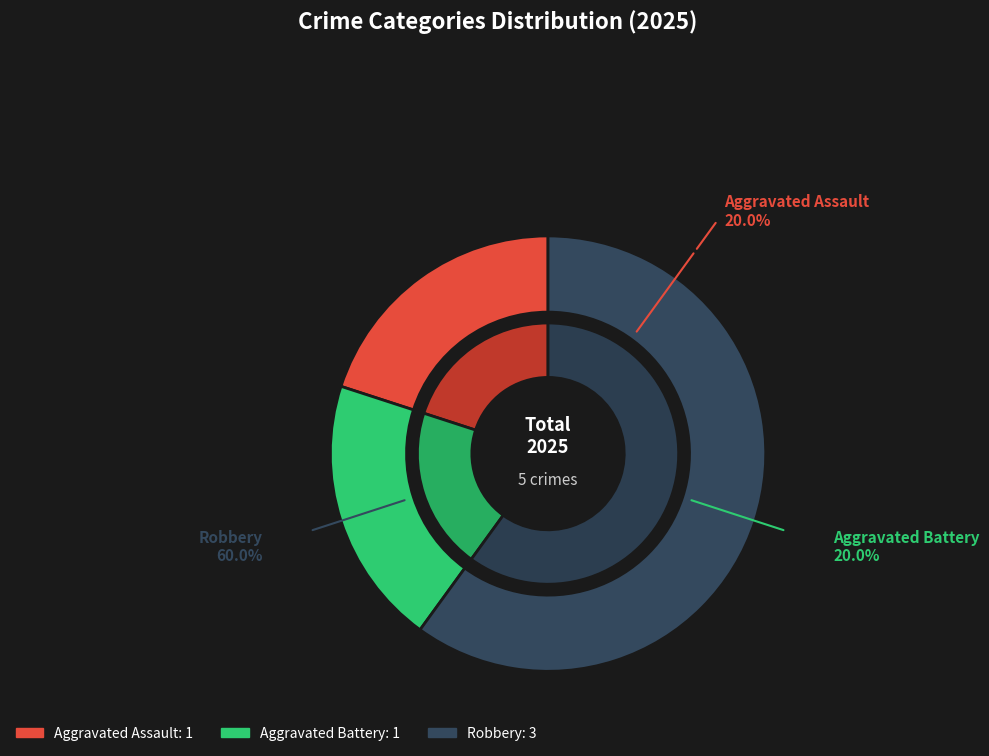

What is the smallest slice in the pie chart?

Aggravated Assault